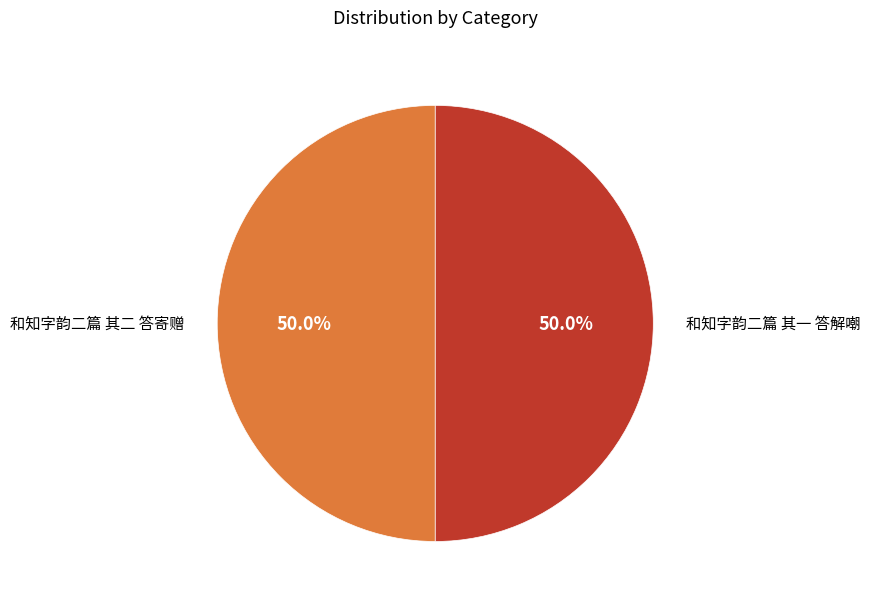

What percentage is the 和知字韵二篇 其二 答寄赠 slice, to the nearest percent?

50%